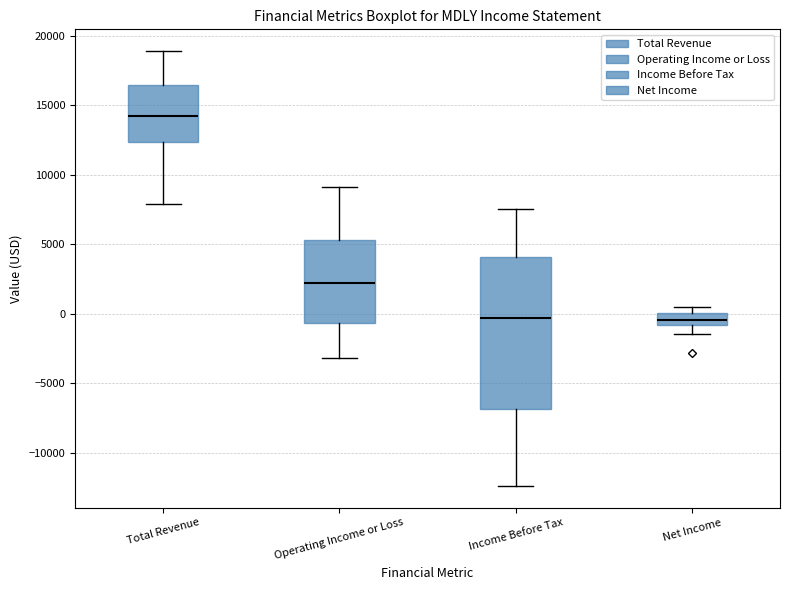

Reading left to right, read every box against the y-axis: the position of its median line, the range the box covers, and the ends of its whiskers. The values are not printed on the chart, so give them approximately, as read against the axis.

Total Revenue: median 14000, box 12500 to 16500, whiskers 8000 to 19000
Operating Income or Loss: median 2000, box -500 to 5500, whiskers -3000 to 9000
Income Before Tax: median -500, box -7000 to 4000, whiskers -12500 to 7500
Net Income: median -500, box -1000 to 0, whiskers -1500 to 500